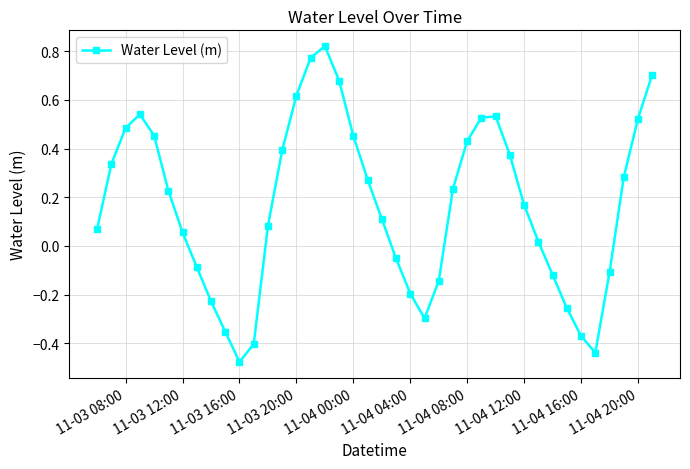

True or false: there are more than 2 points higher than both neighbors.

True